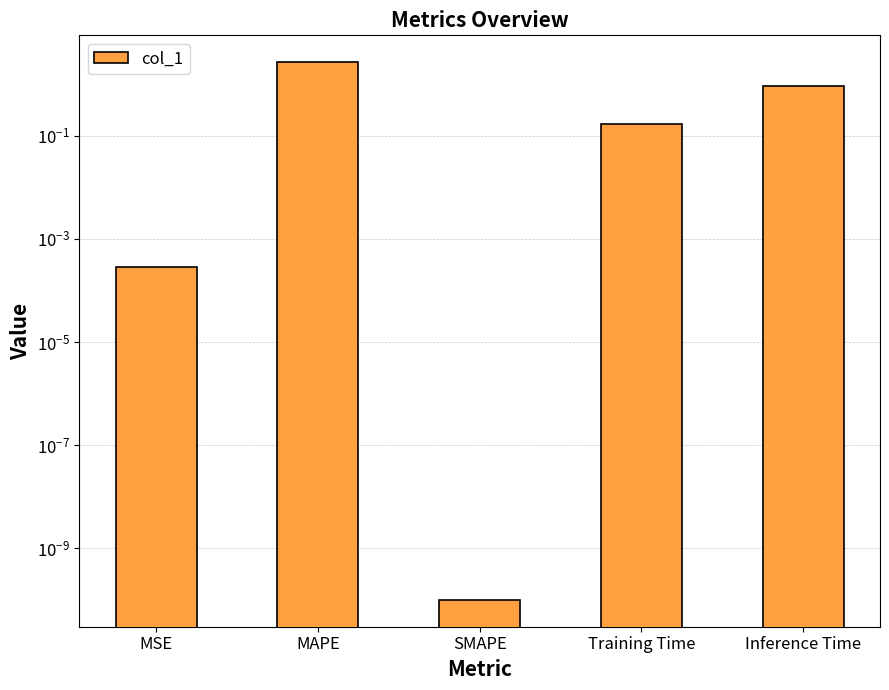

List the labels in order of value, smallest first.

SMAPE, MSE, Training Time, Inference Time, MAPE